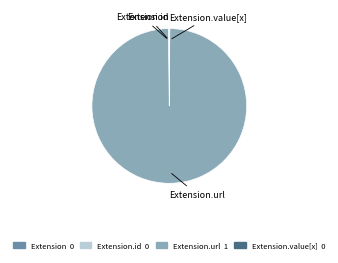

Is there any slice that represents more than half of the pie?

Yes